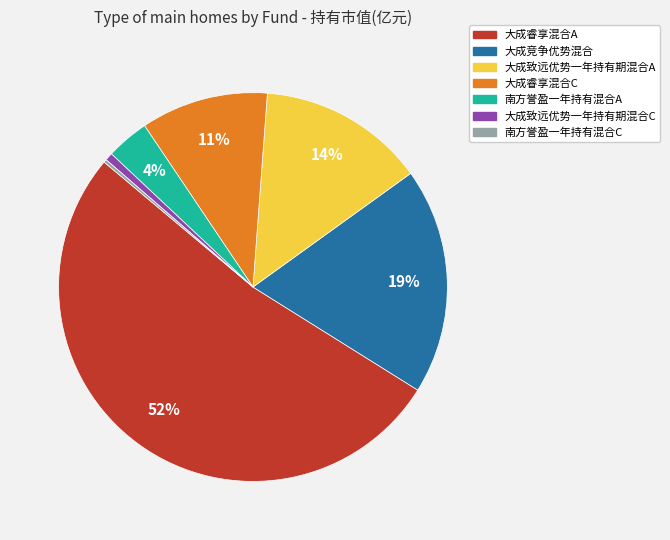

Which has a higher value, 大成竞争优势混合 or 南方誉盈一年持有混合A?

大成竞争优势混合